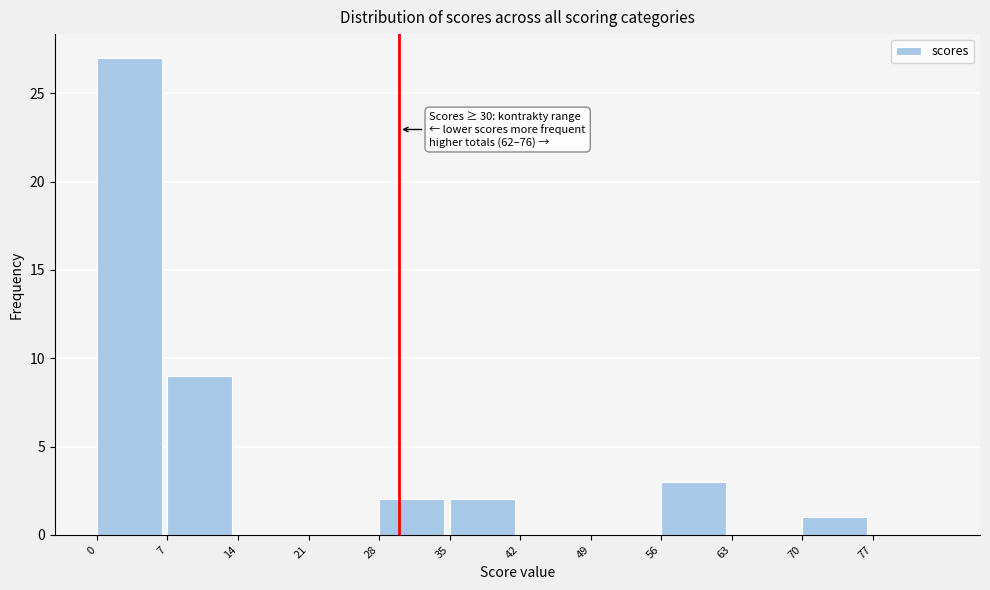

Over which range of the x-axis is the bar tallest?

0 to 7